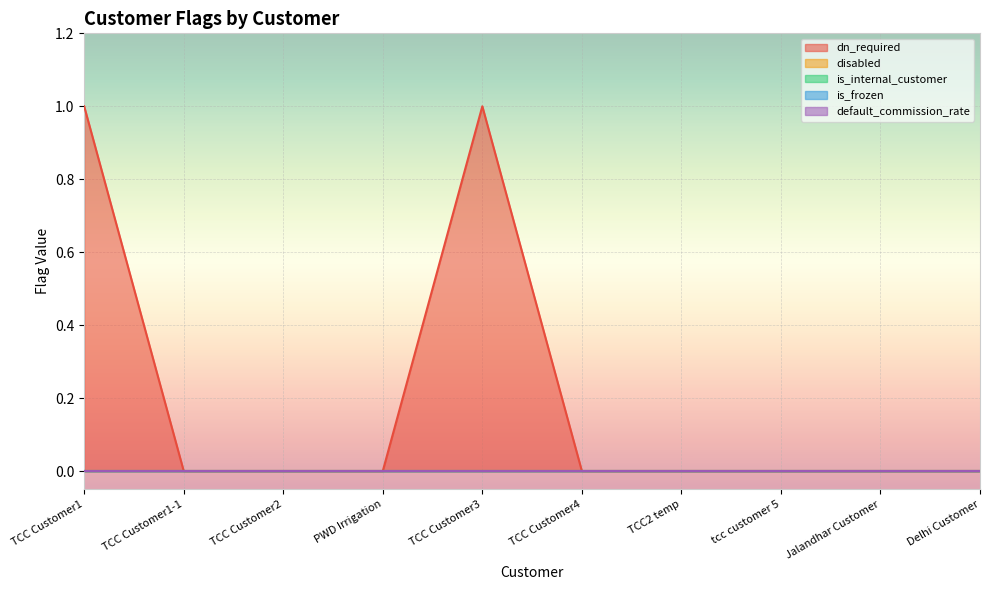

The value of is_internal_customer at TCC2 temp is 0. True or false?

True